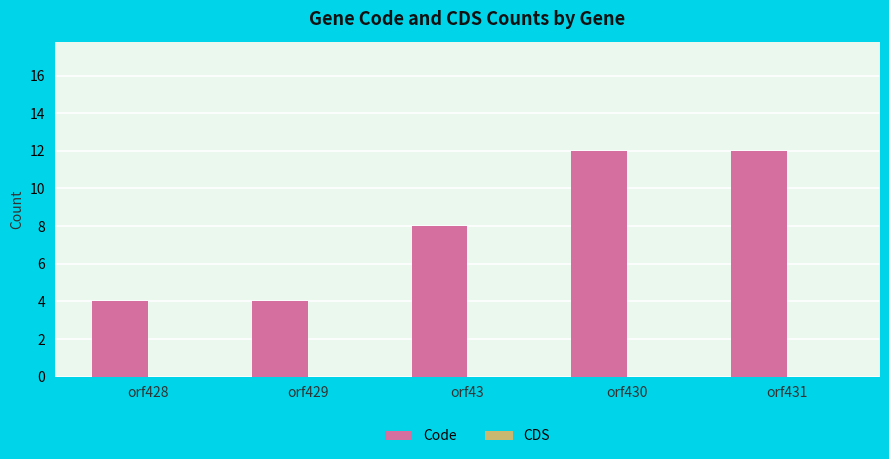

Is it true that the value at orf428 is 2?

False